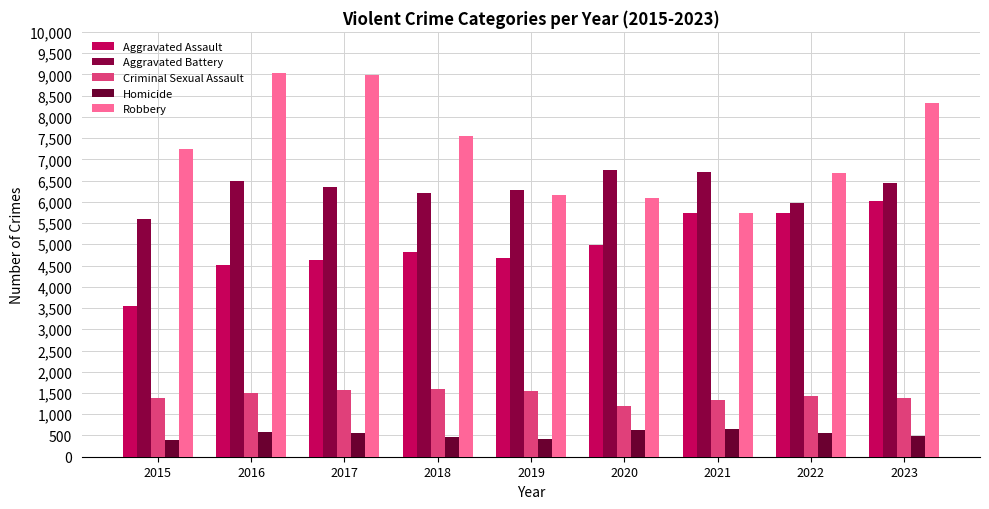

Is the value of Criminal Sexual Assault at 2023 greater than the value of Robbery at 2018?

No